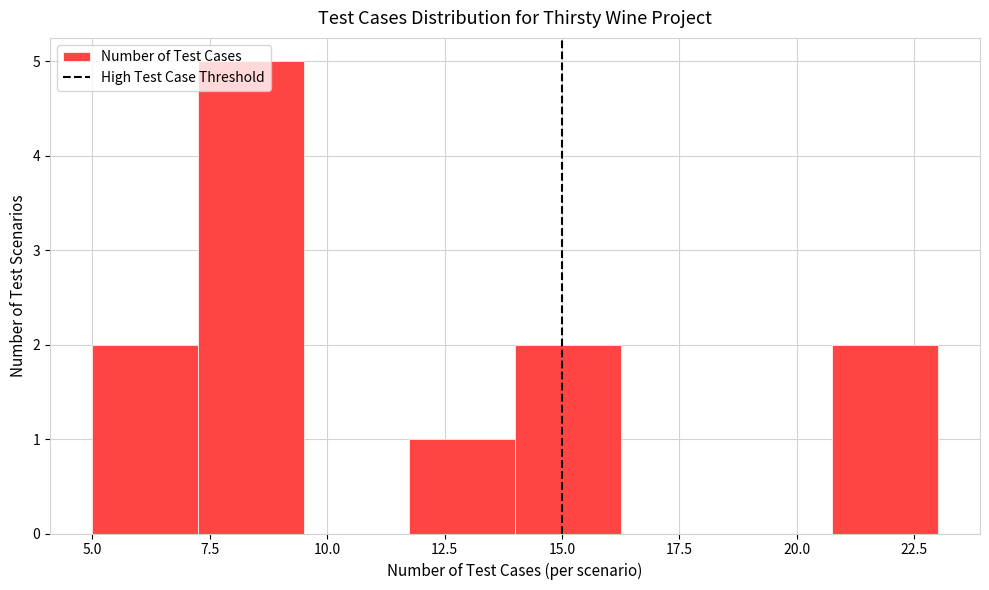

Reading left to right, transcribe this chart: for each bar, give the range it covers on the x-axis and its height. Neither the bar edges nor the heights are printed on the chart, so give them approximately, as read against the axes.

5.00 to 7.25: 2
7.25 to 9.50: 5
9.50 to 11.75: 0
11.75 to 14.00: 1
14.00 to 16.25: 2
16.25 to 18.50: 0
18.50 to 20.75: 0
20.75 to 23.00: 2